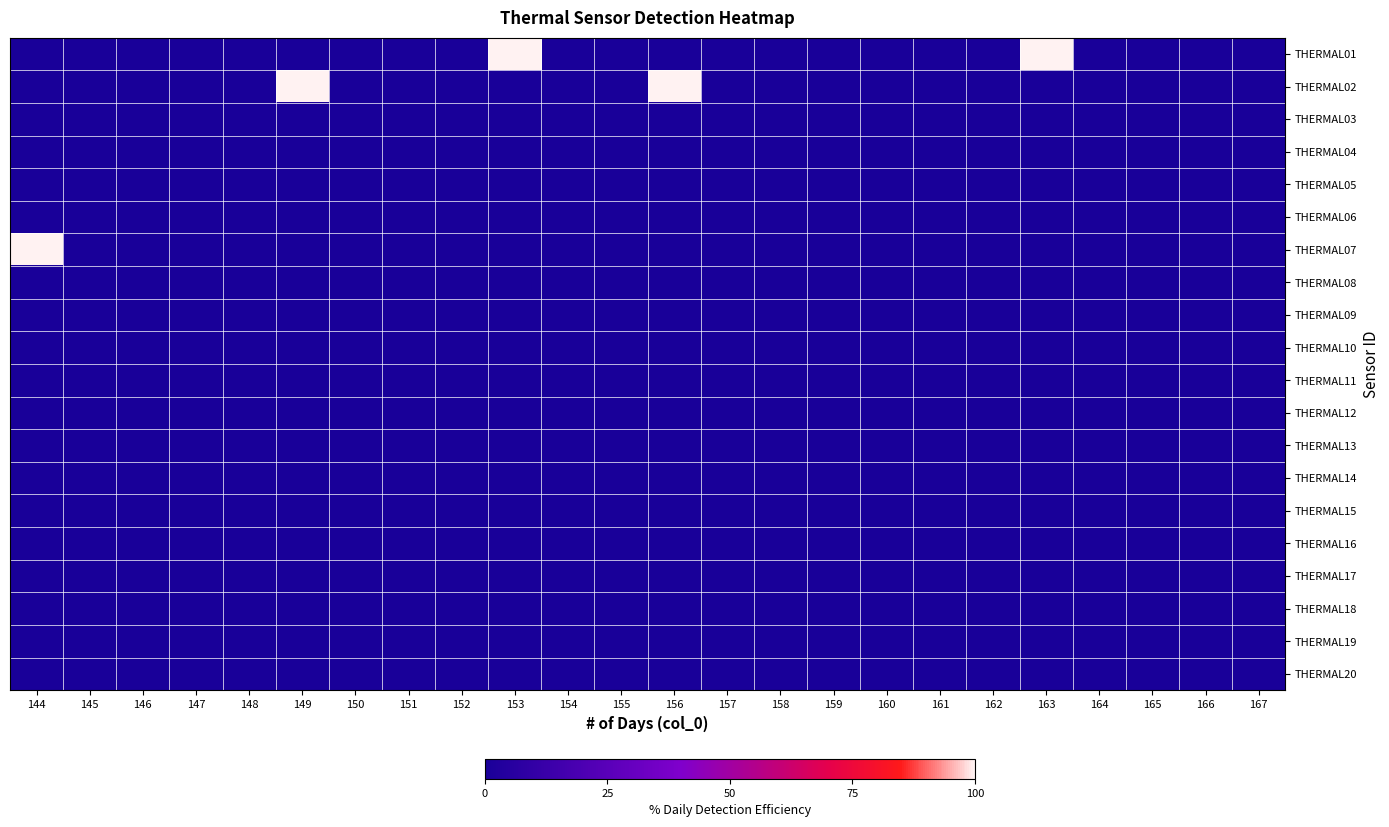

At which category does the chart reach its peak across all series?

153